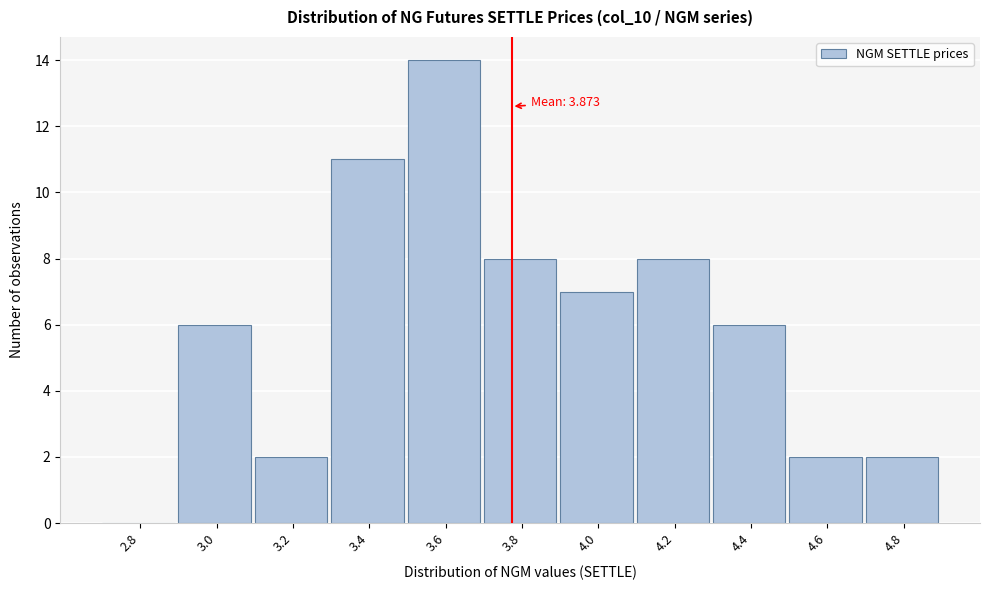

Reading left to right, transcribe all the data shown in this chart.

2.8=0	3.0=6	3.2=2	3.4=11	3.6=14	3.8=8	4.0=7	4.2=8	4.4=6	4.6=2	4.8=2